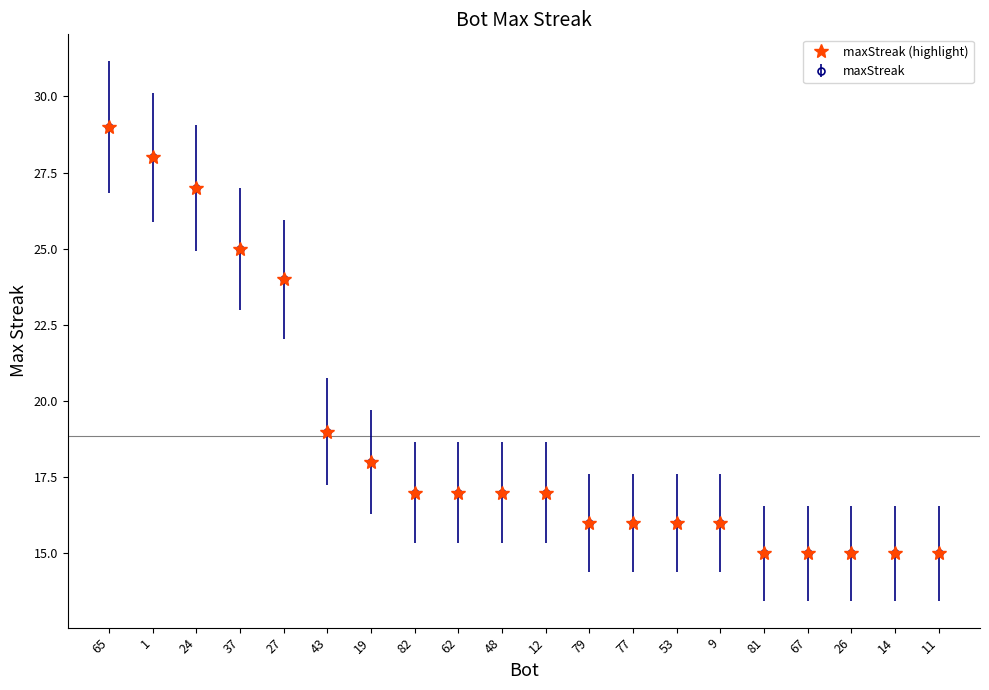

Is this an area chart (filled region under the line)?

No